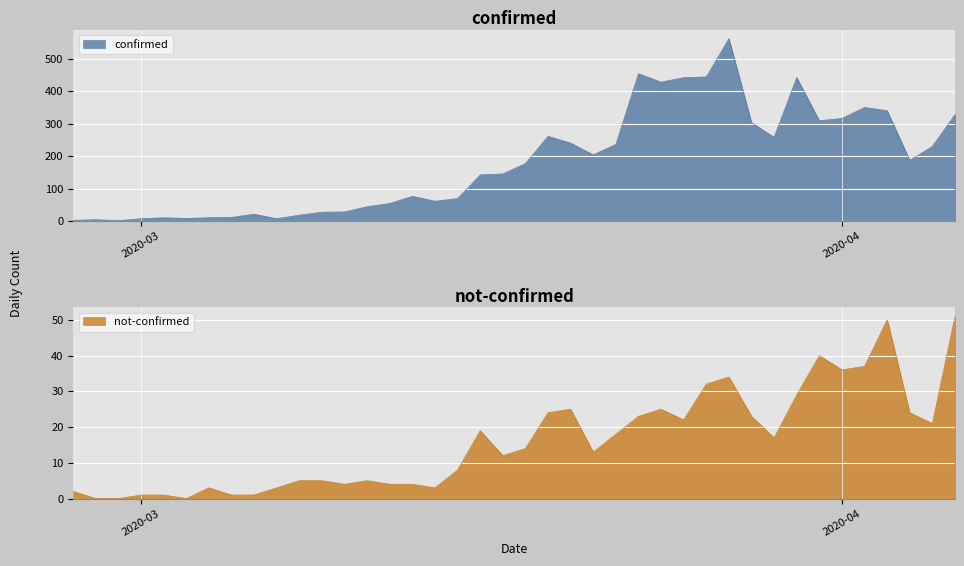

What is the approximate value of not-confirmed at 2020-03-17?

12